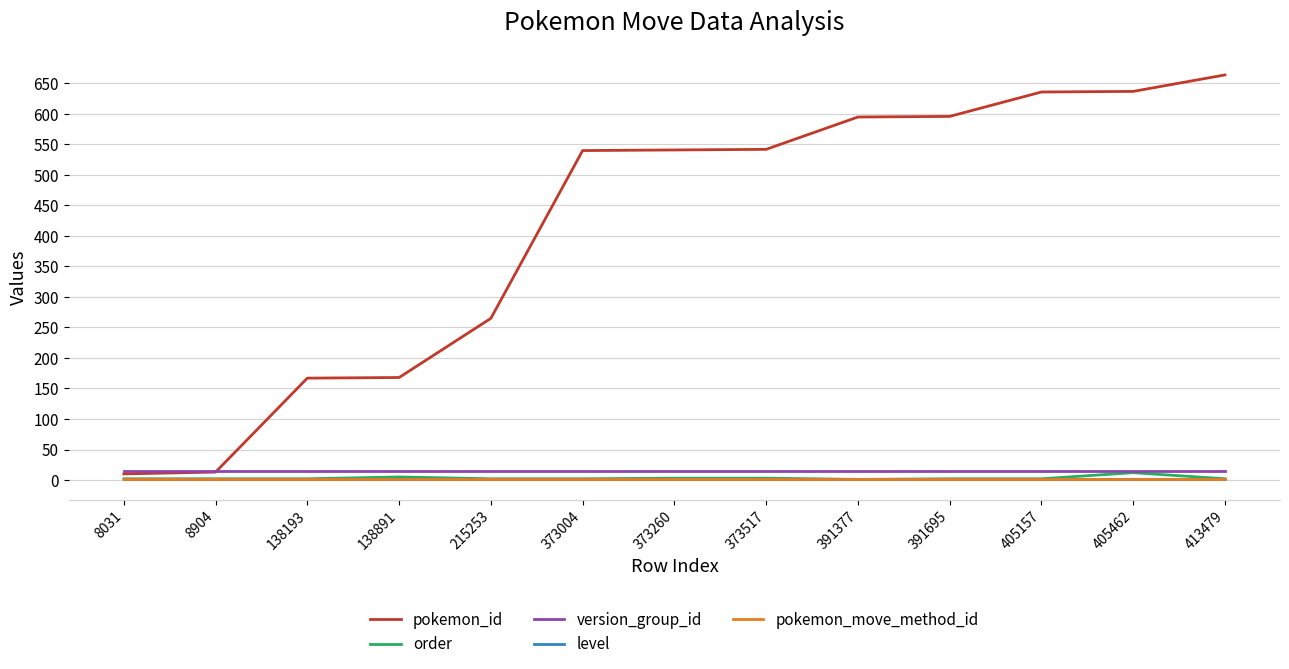

Is the value of order at 373004 greater than the value of pokemon_id at 373517?

No